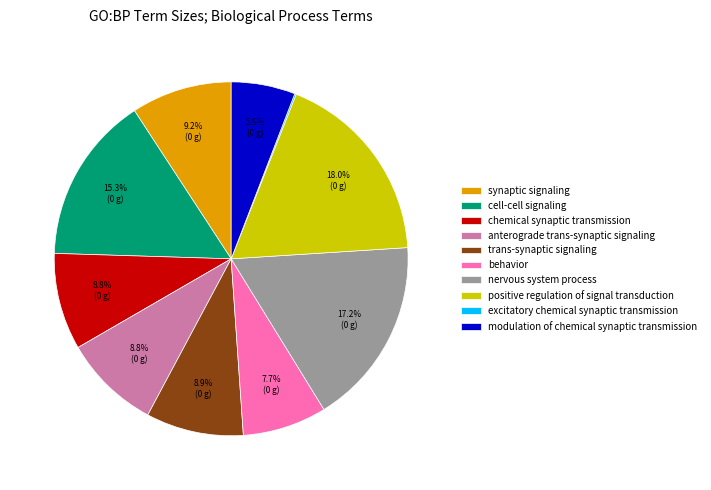

To the nearest percent, what portion does anterograde trans-synaptic signaling represent?

9%